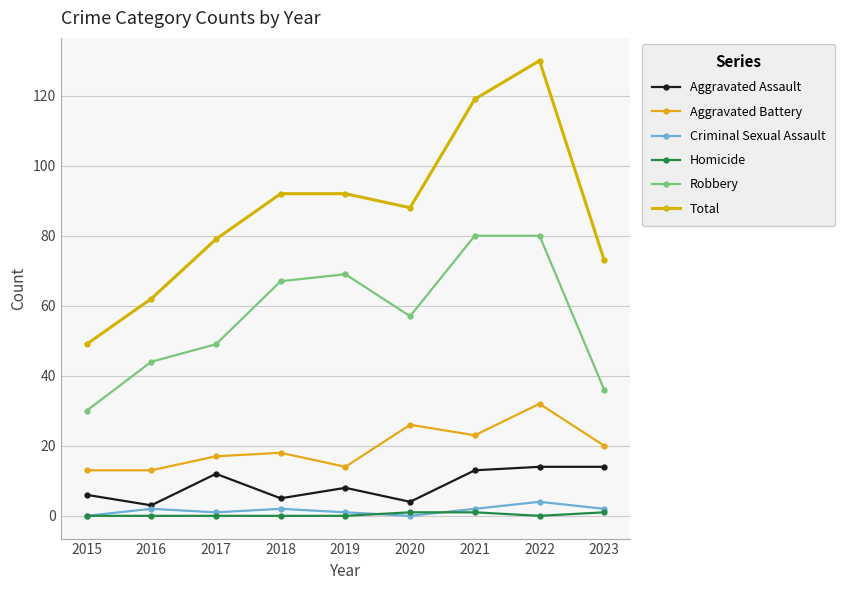

Count the number of categories in the chart.

9